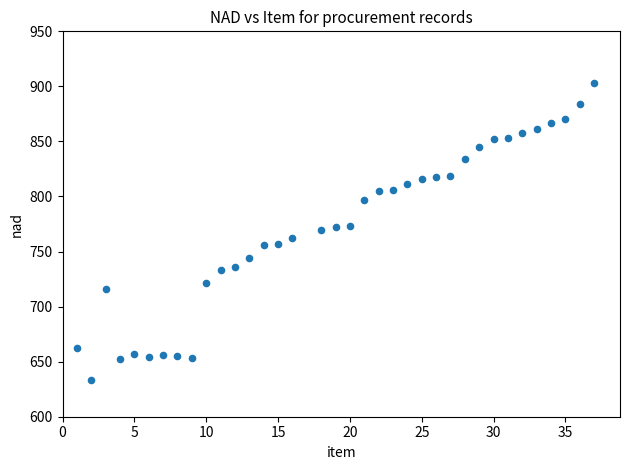

What is the range of Y values (max minus min)?

270